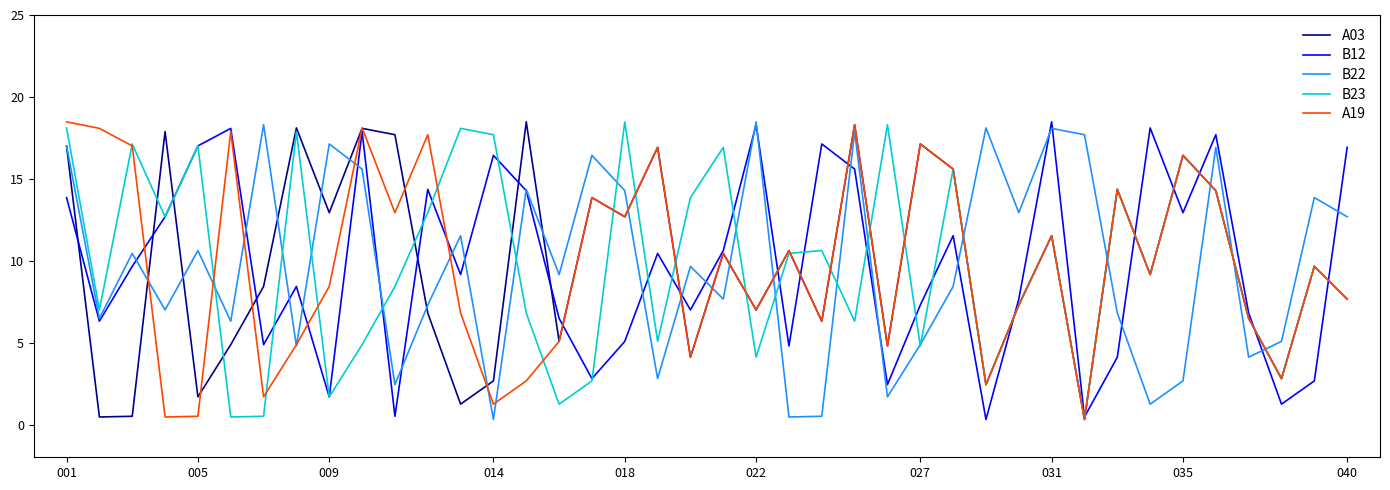

What is the highest value of the B22 series?

18.5